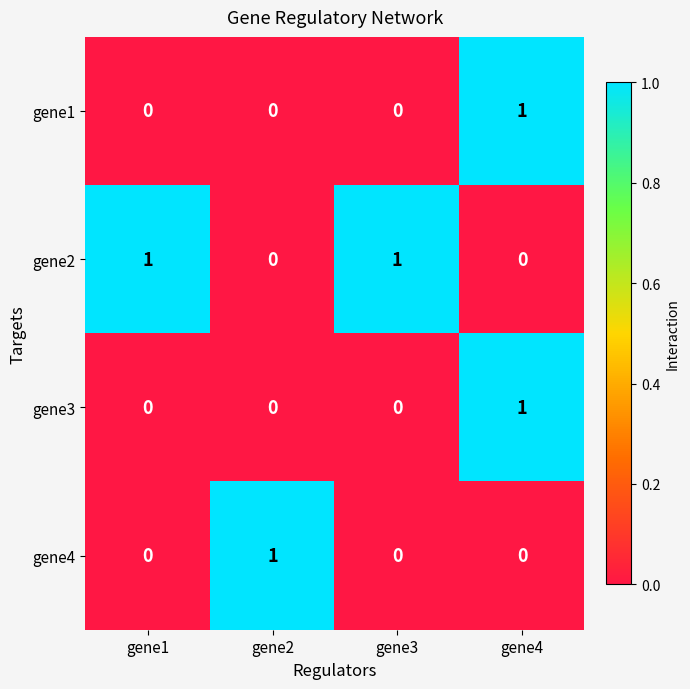

Is the value of gene3 at gene1 greater than the value of gene2 at gene1?

No